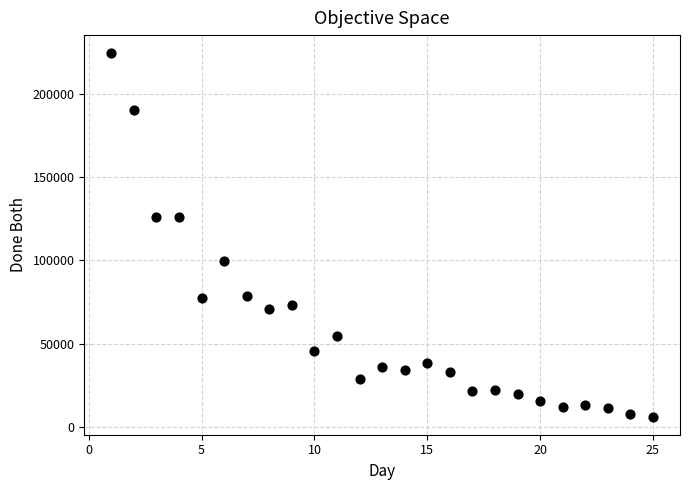

What is the range of X values (max minus min)?

24